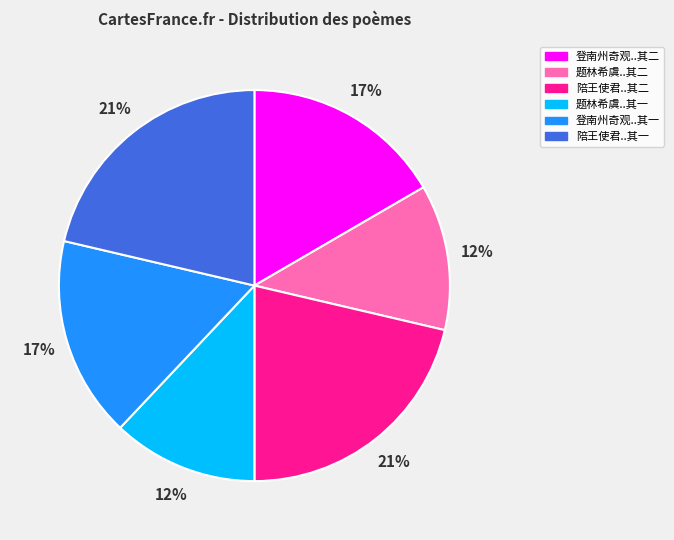

To the nearest percent, what is the average slice percentage?

17%